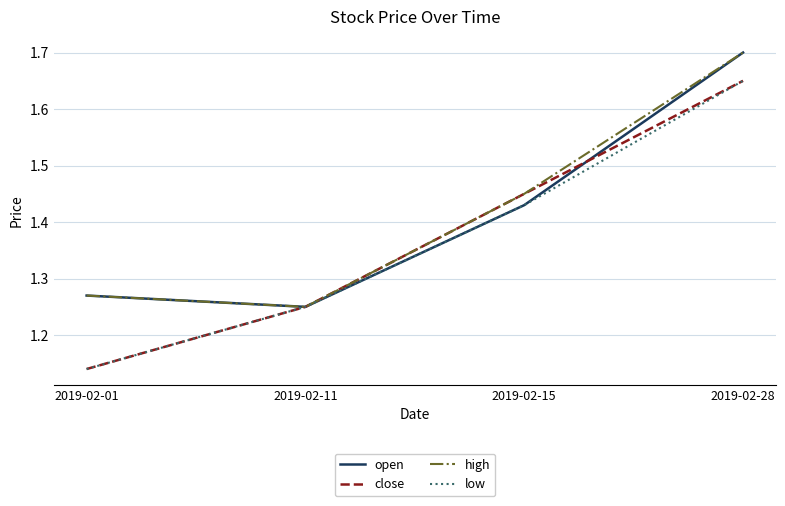

Count the number of categories in the chart.

4